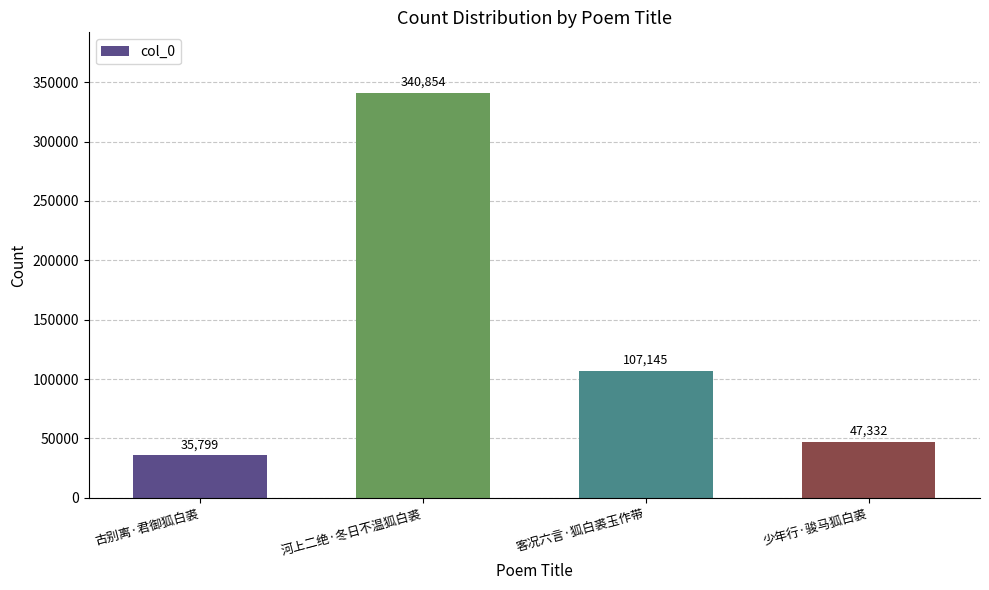

Does the chart contain stacked bars?

No